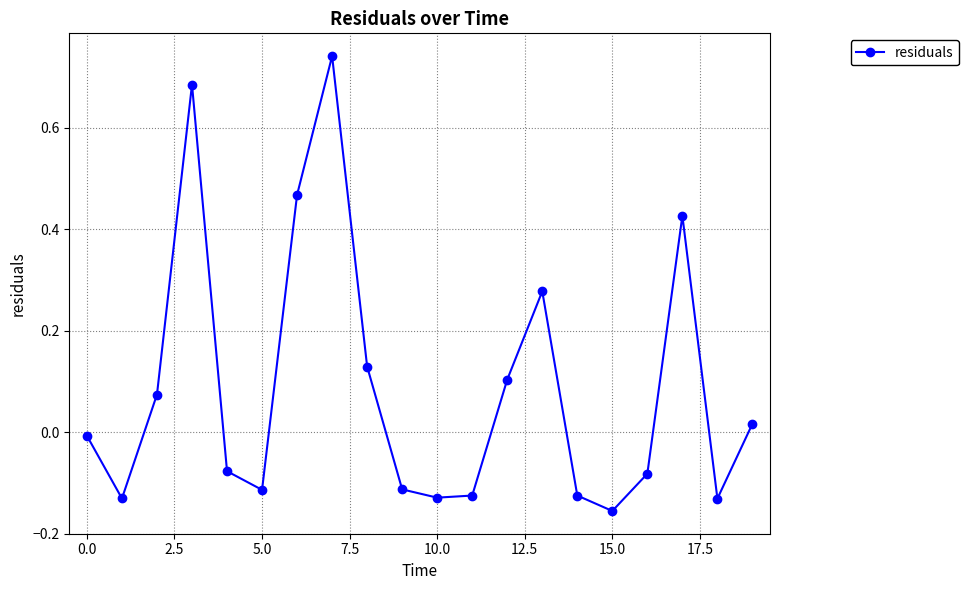

Count the number of data series in this chart.

1